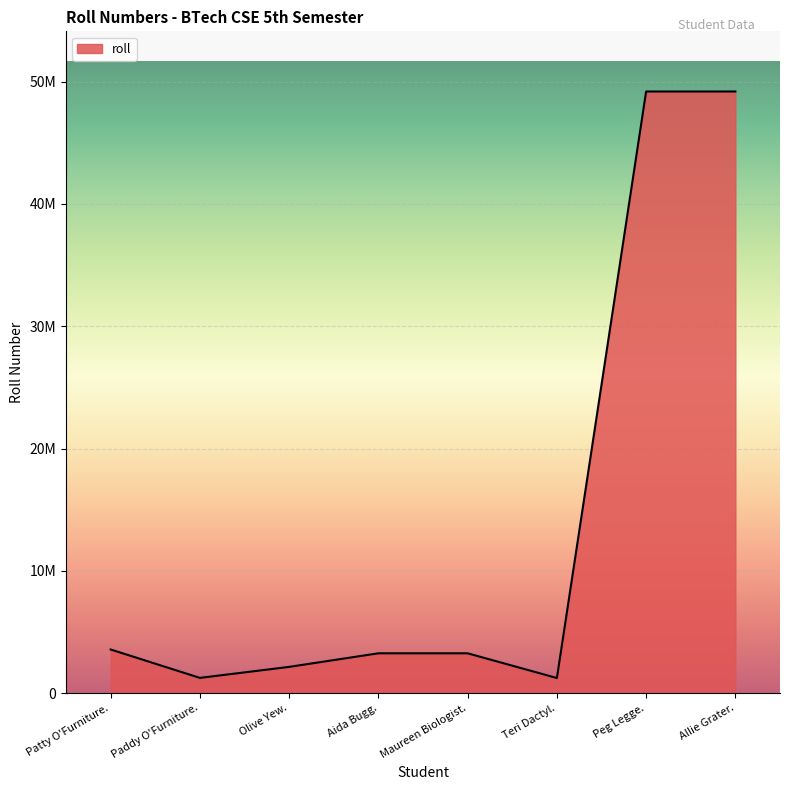

The value at Peg Legge. is 49198531. True or false?

True